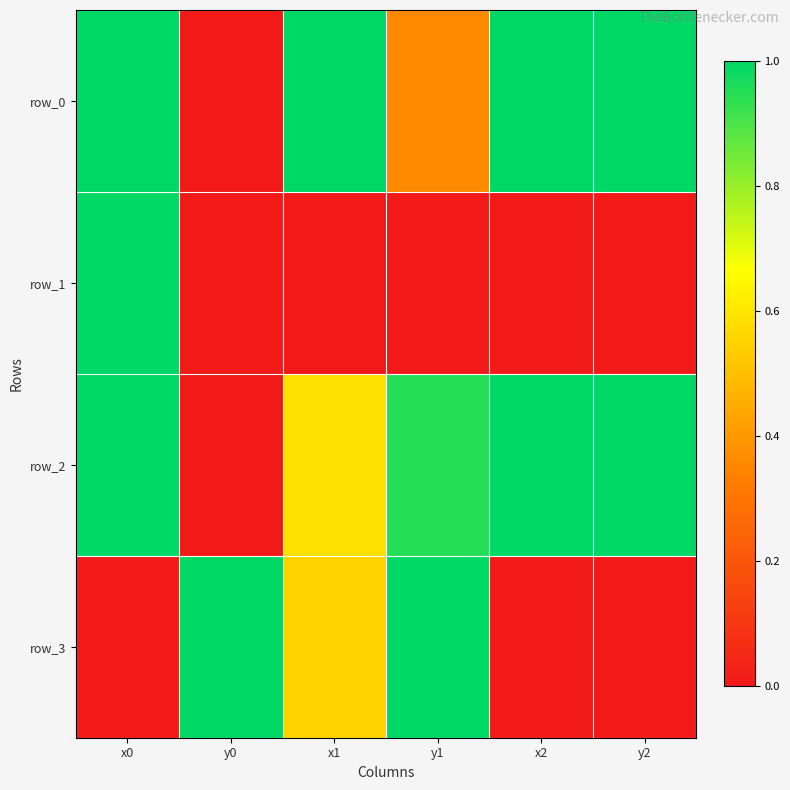

How many data points in row_2 are above 0?

5